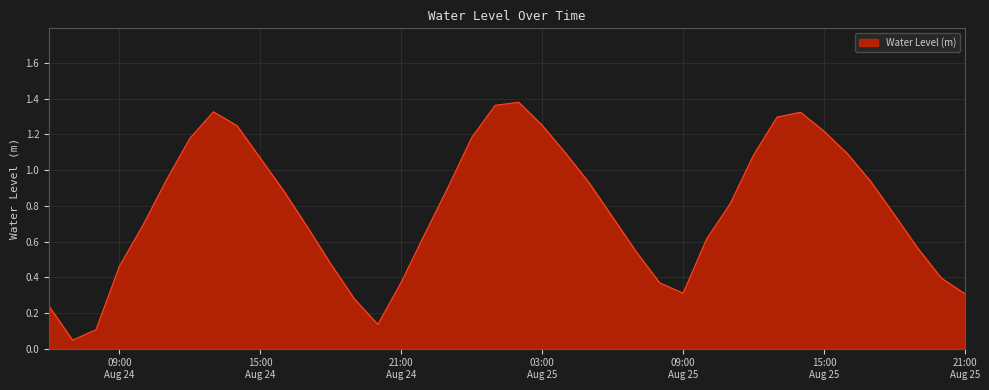

How many series are shown in this chart?

1